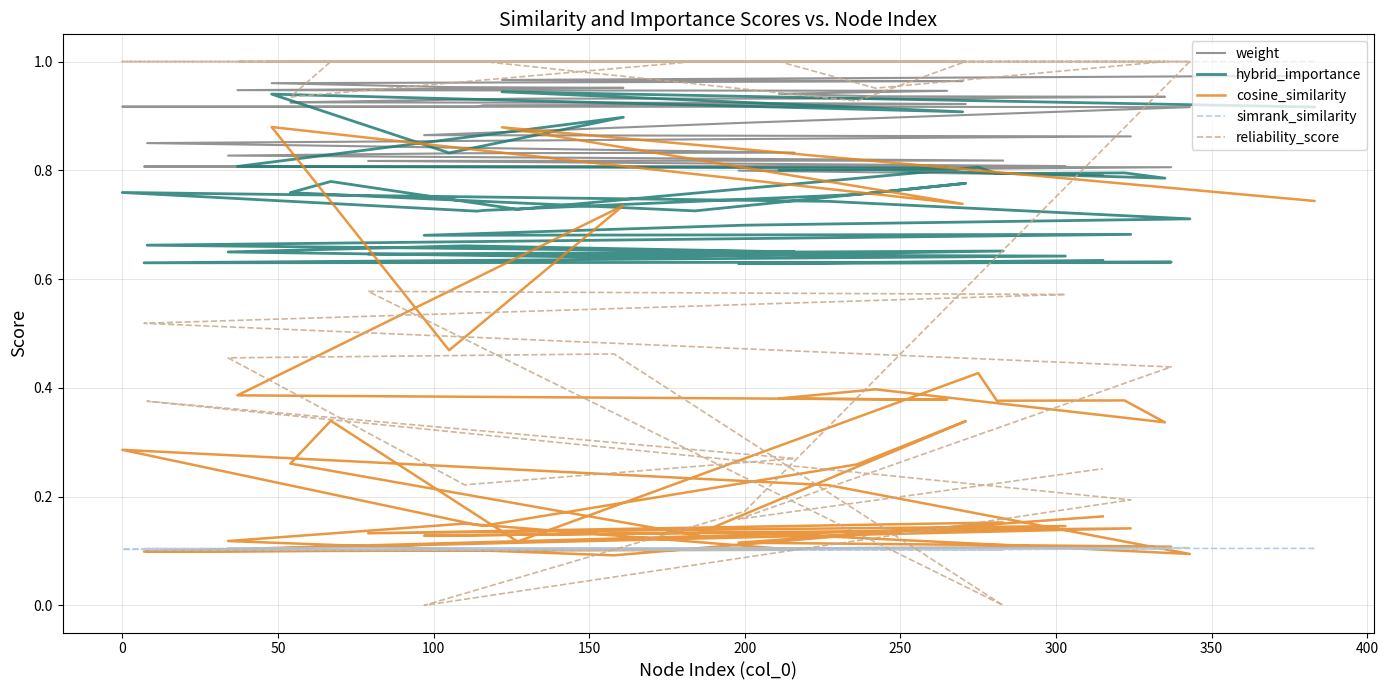

What is the maximum value for weight?

1.0